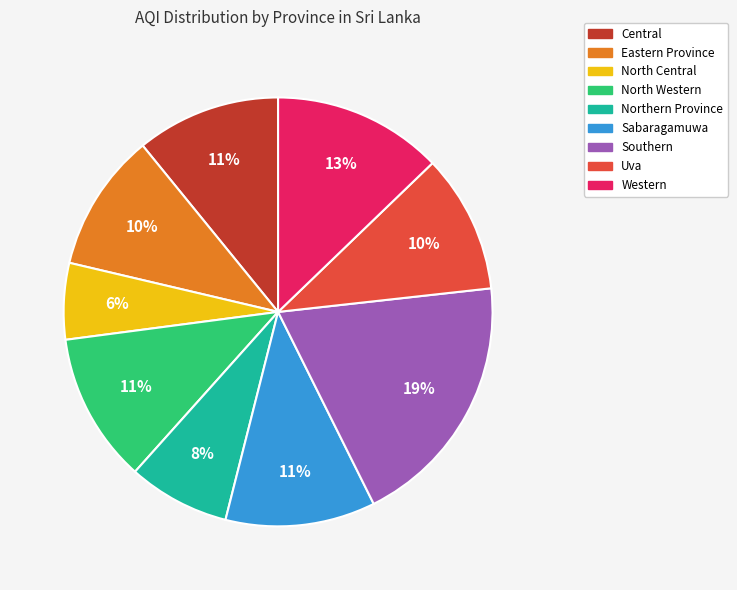

True or false: North Central accounts for 1% of the total.

False